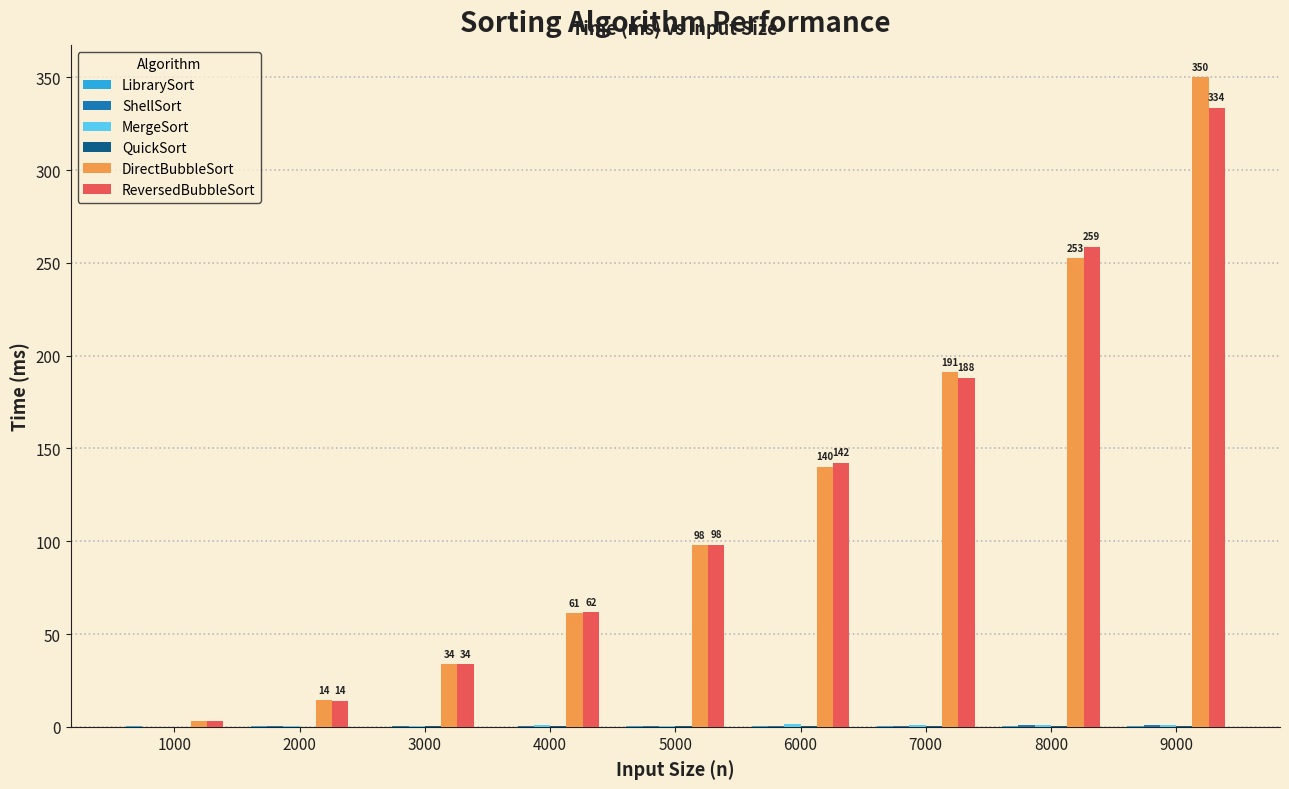

At which category is the sum across all series the highest?

9000